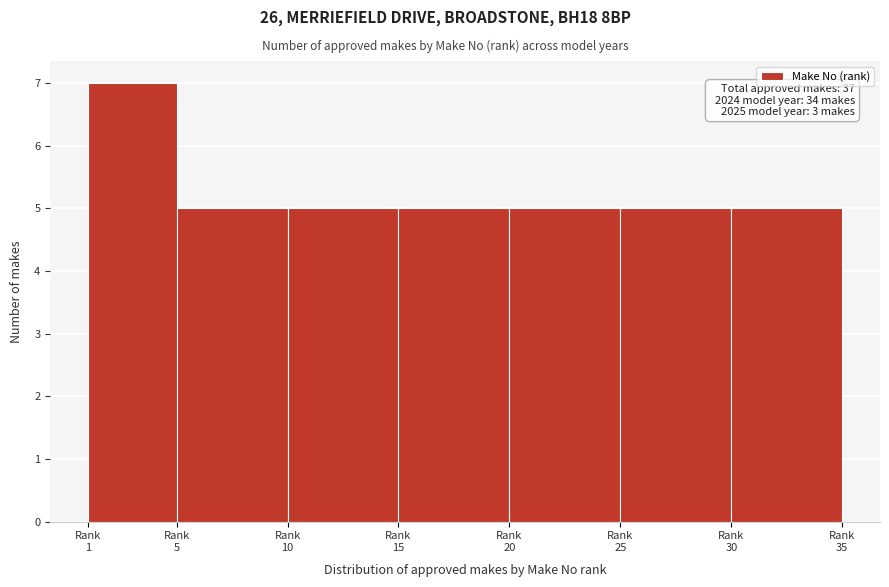

Reading right to left, list all the values displayed in this chart.

5	5	5	5	5	5	7